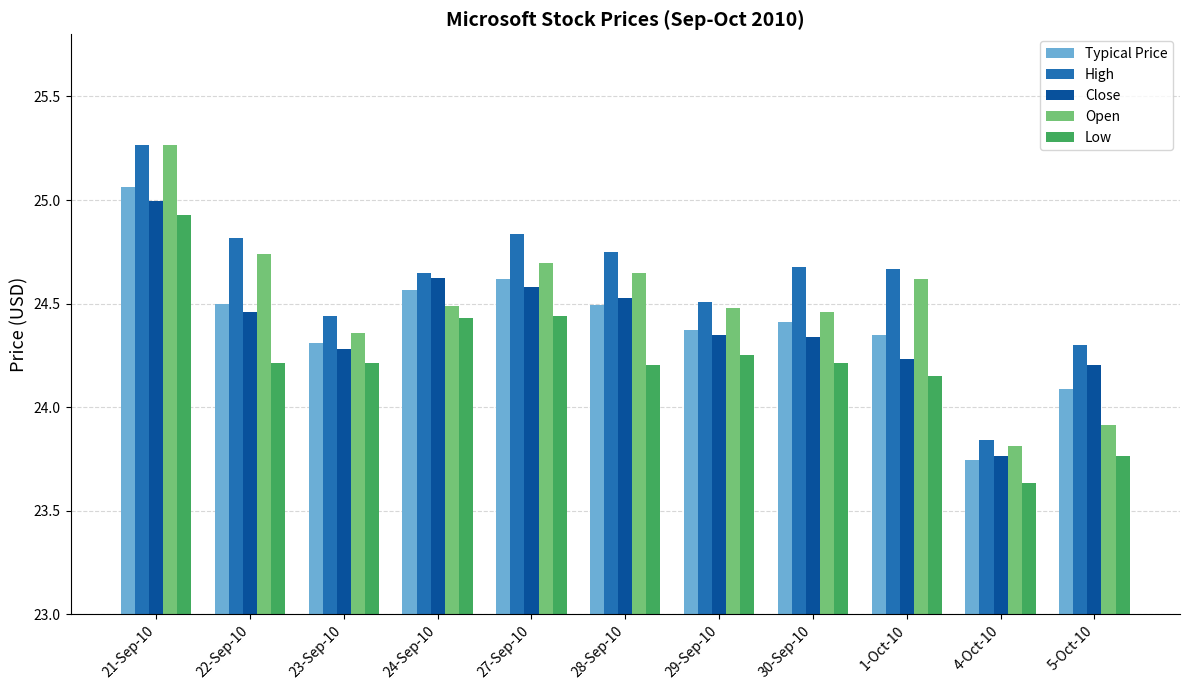

What is the spread (max minus min) of values at 23-Sep-10?

0.2